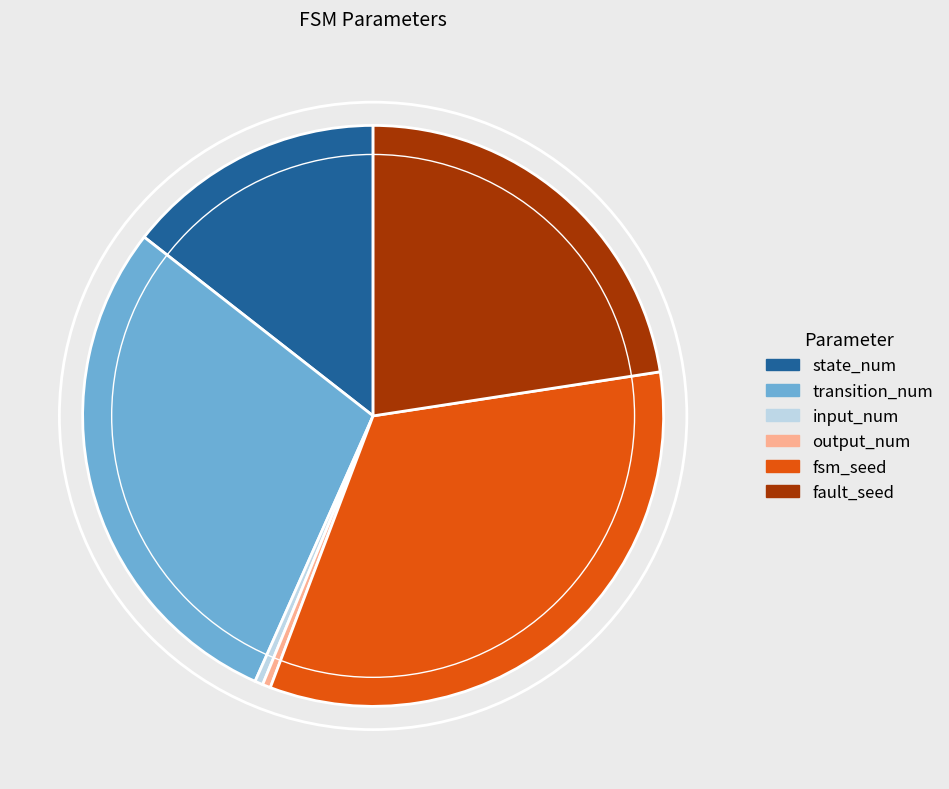

Which slice is the largest?

fsm_seed